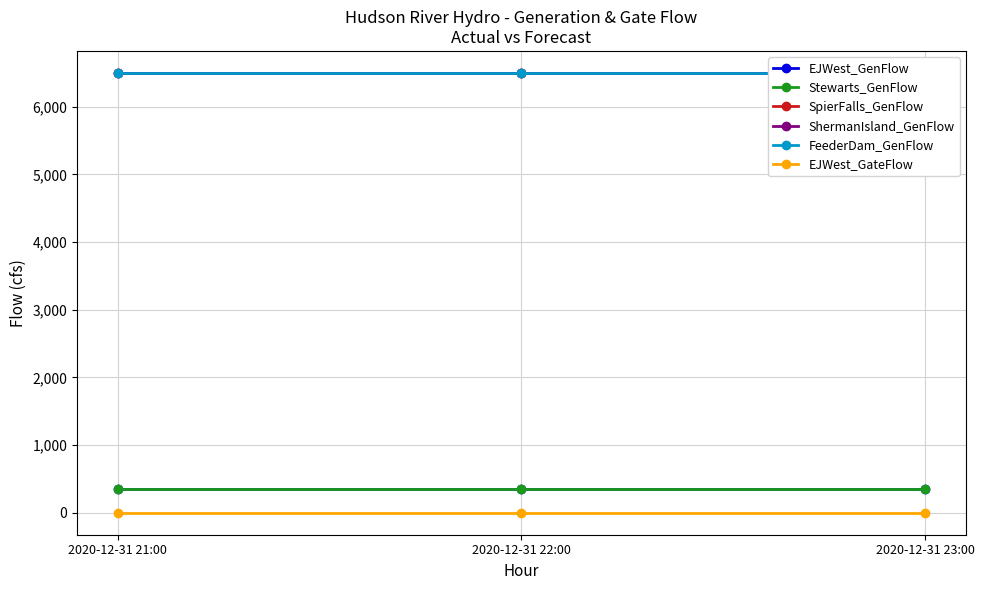

What is the sum of all SpierFalls_GenFlow values?

19500